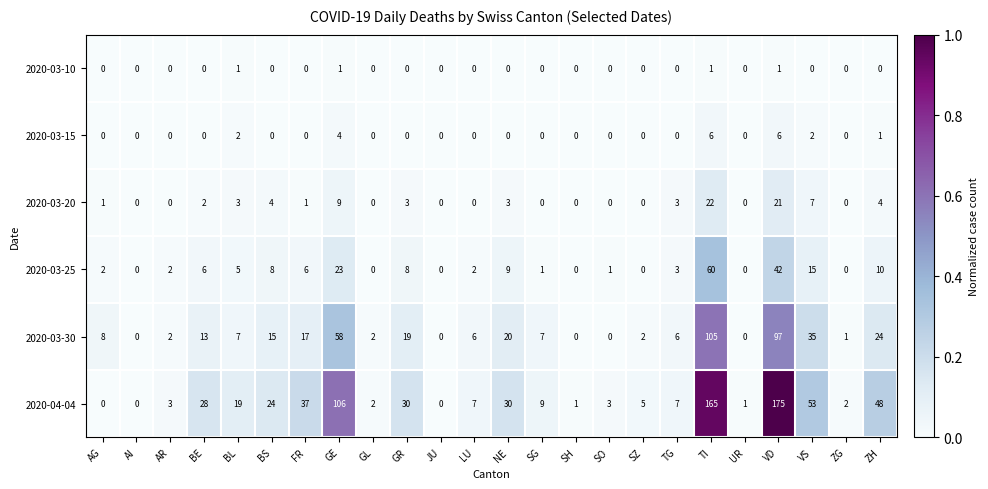

Between BL and FR, which series saw the biggest shift?

2020-04-04